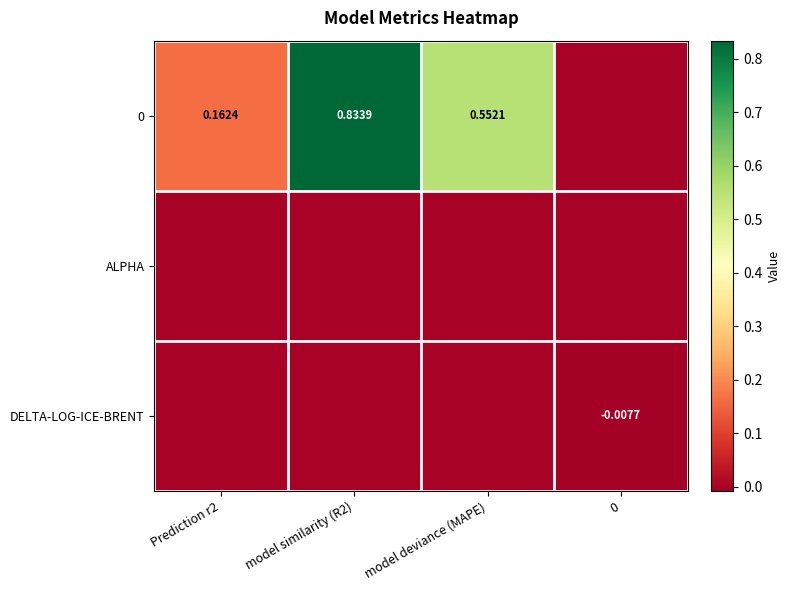

The 0 series shows 0.0 at 0. True or false?

True